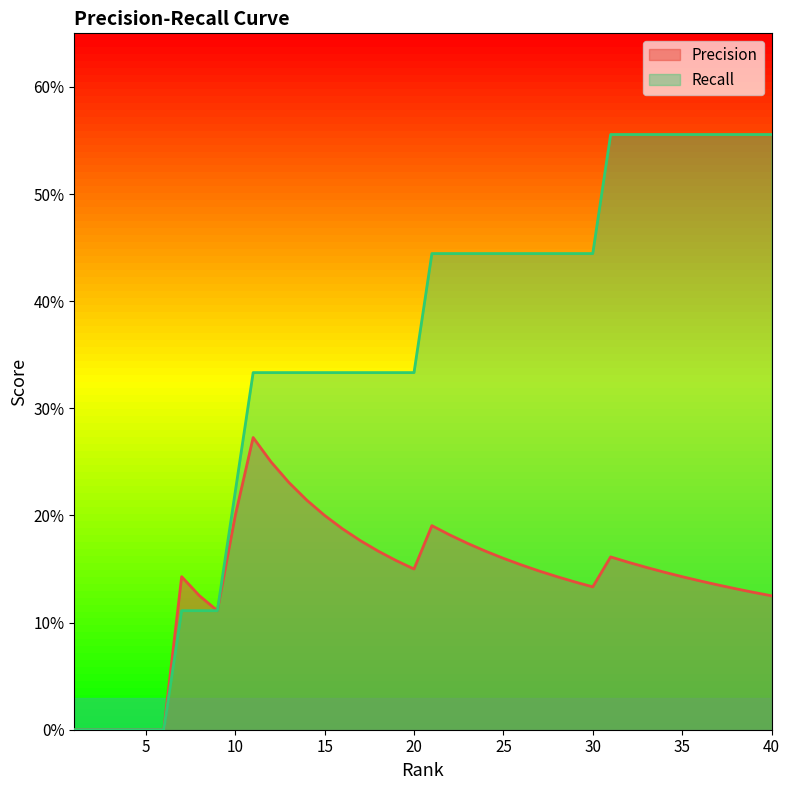

What is the highest value of the Precision series?

0.3